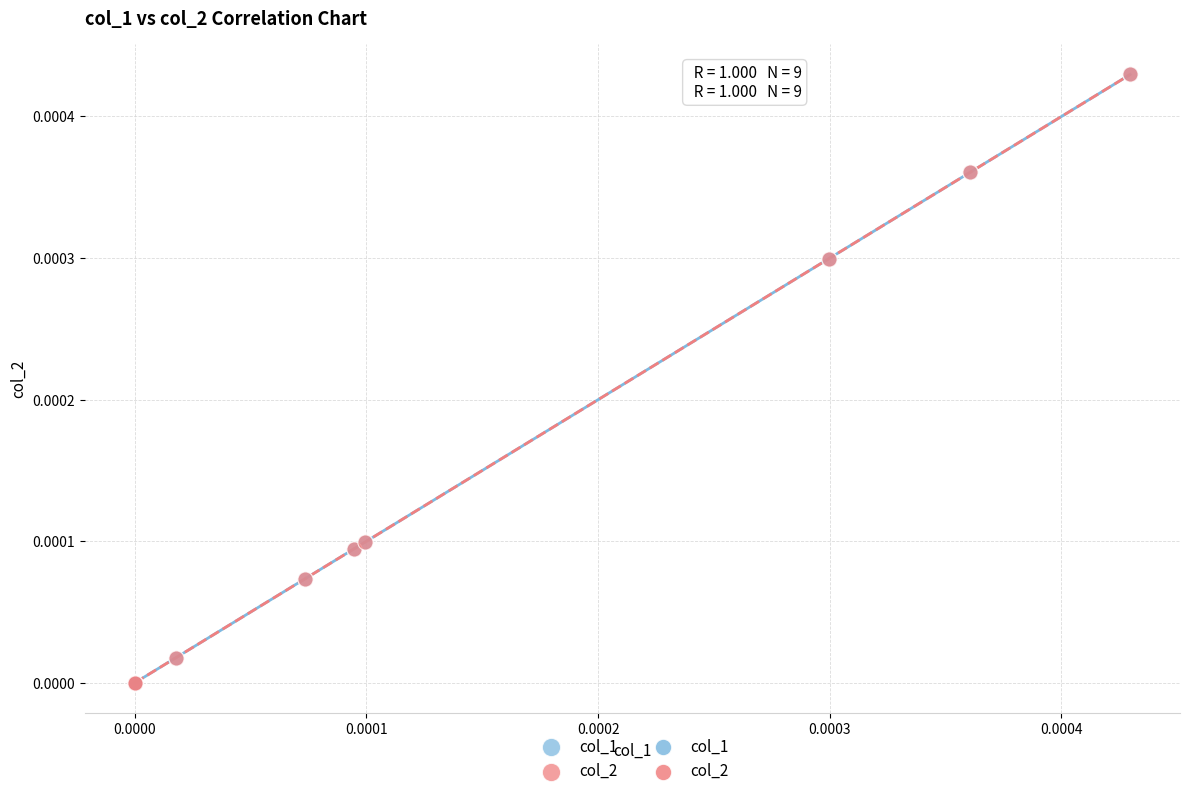

Which series has the widest spread of Y values?

col_1